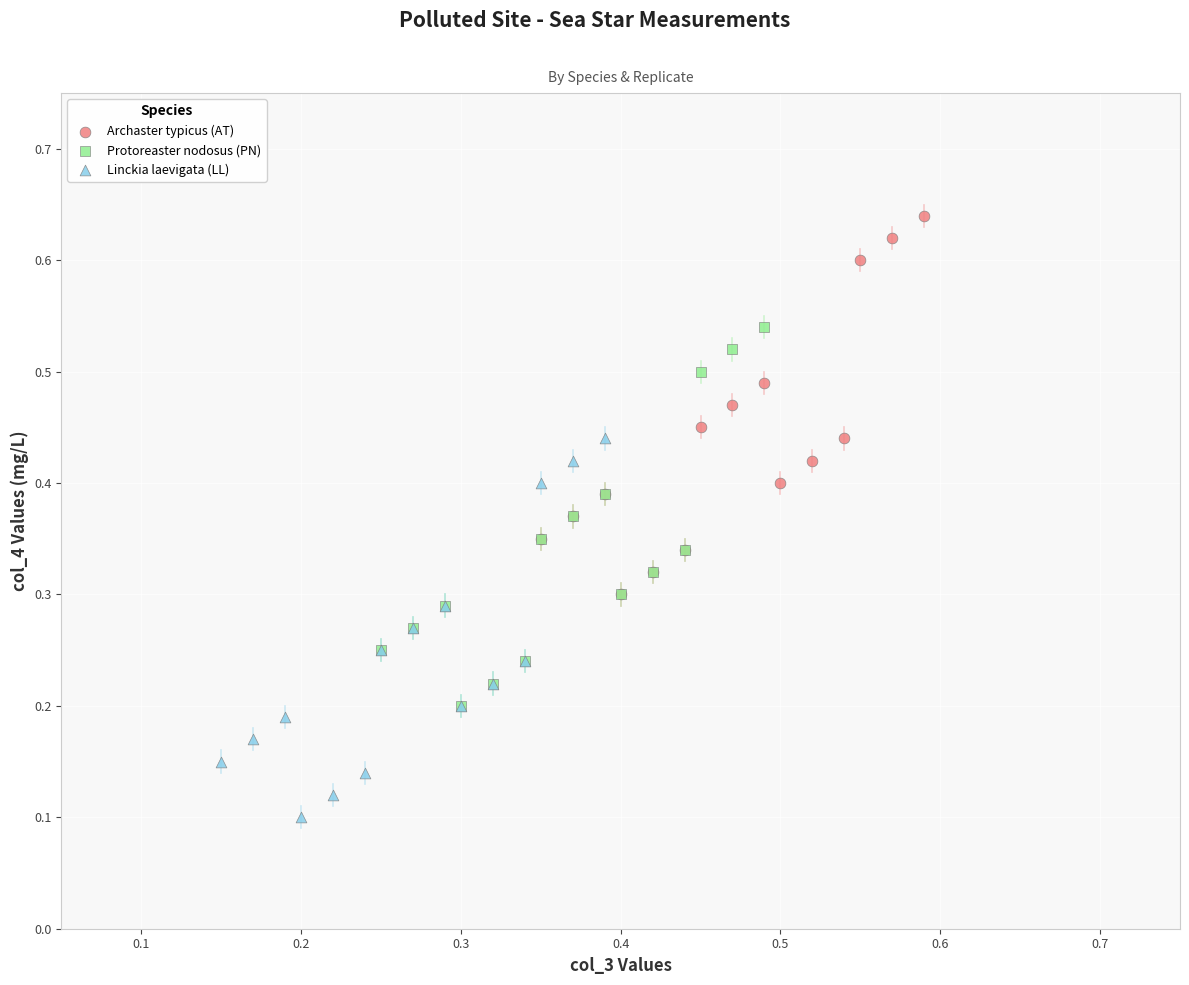

Which series contains the highest Y value?

Archaster typicus (AT)